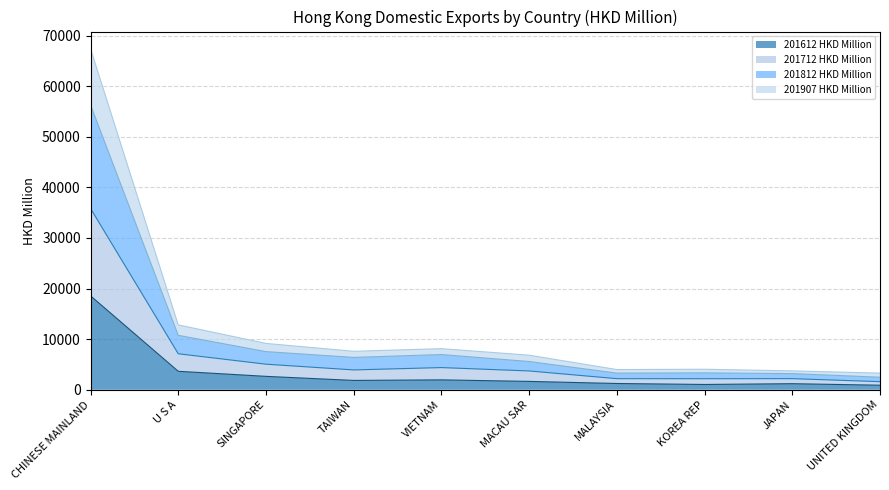

Reading right to left, transcribe all the data shown in this chart.

201612 HKD Million (cumulative): 897.4	1199.3	1044.2	1235.2	1650.8	1952.8	1841.7	2647.0	3648.8	18563.3
201712 HKD Million (cumulative): 1600.3	2194.4	2183.0	2192.6	3714.0	4382.2	3920.7	5053.3	7113.8	35831.3
201812 HKD Million (cumulative): 2476.4	3191.0	3340.0	3285.9	5580.9	6955.4	6389.3	7538.9	10755.9	56306.7
201907 HKD Million (cumulative): 3287.9	3726.9	4051.9	3988.0	6832.9	8116.3	7600.4	9155.4	12816.8	67414.5